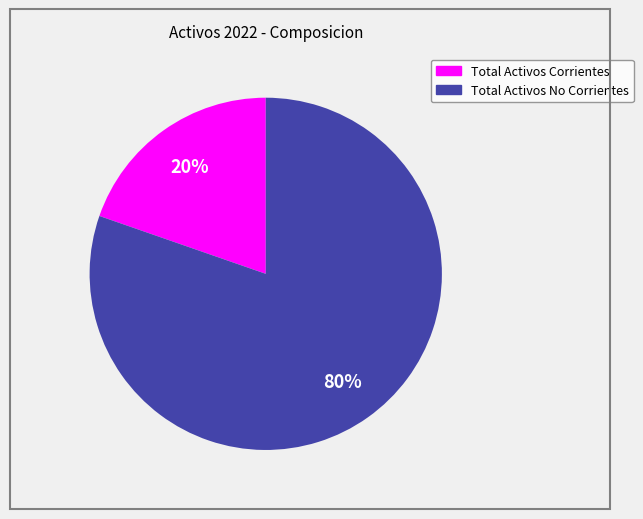

Rank the categories by value from highest to lowest.

Total Activos No Corrientes, Total Activos Corrientes